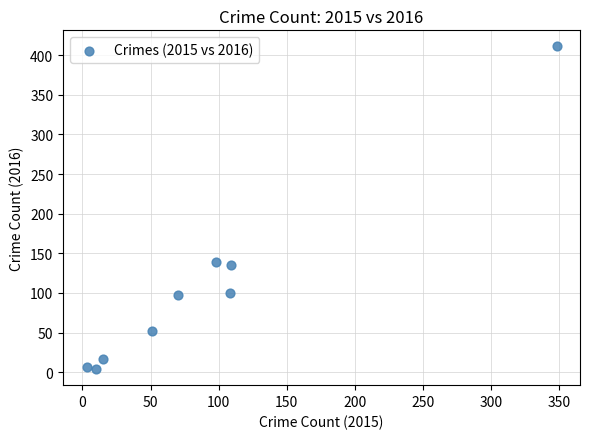

What is the average Y value?

107